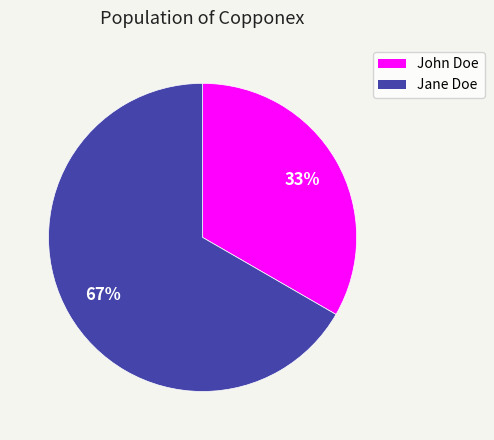

Is there any slice that represents more than half of the pie?

Yes